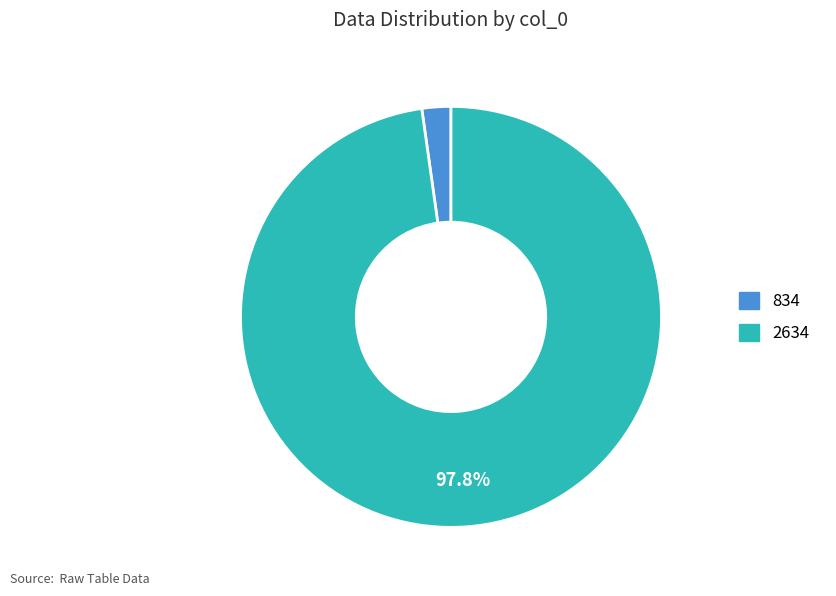

Is it true that 2634 is 98% of the pie?

True